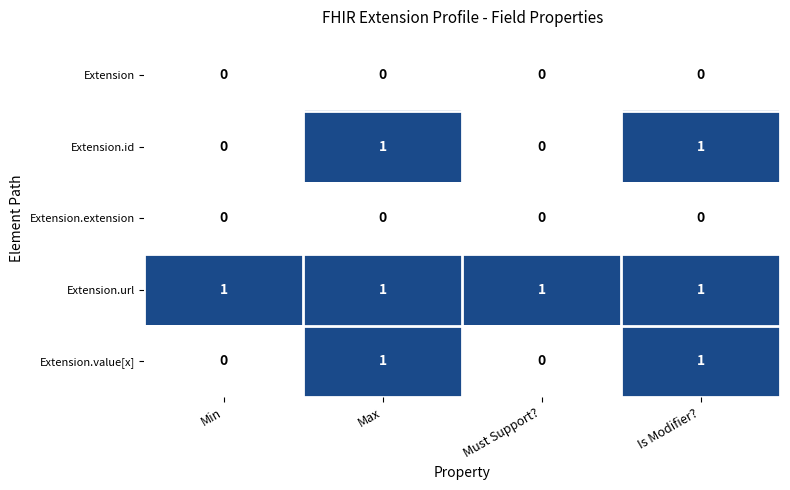

How many Extension.id values are between 0 and 1?

4